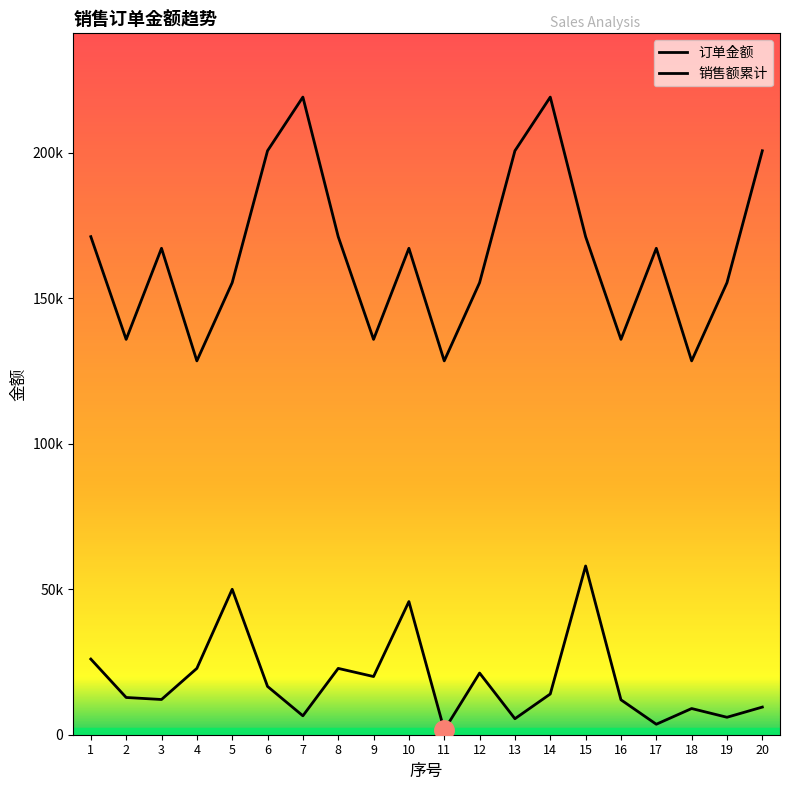

What is the value of the 销售额累计 point at the 4th from the left?

128498